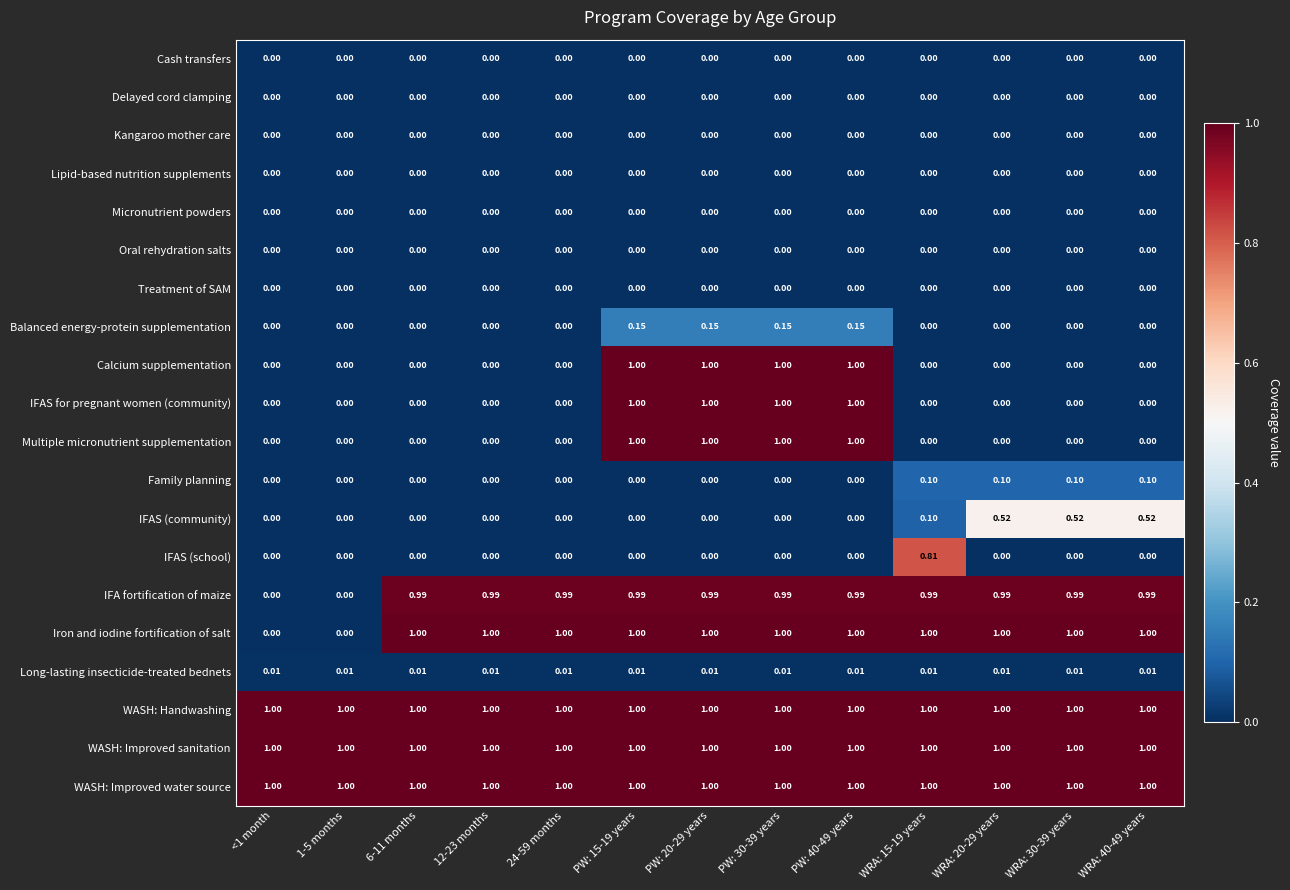

Which series changed the most between 24-59 months and WRA: 30-39 years?

IFAS (community)